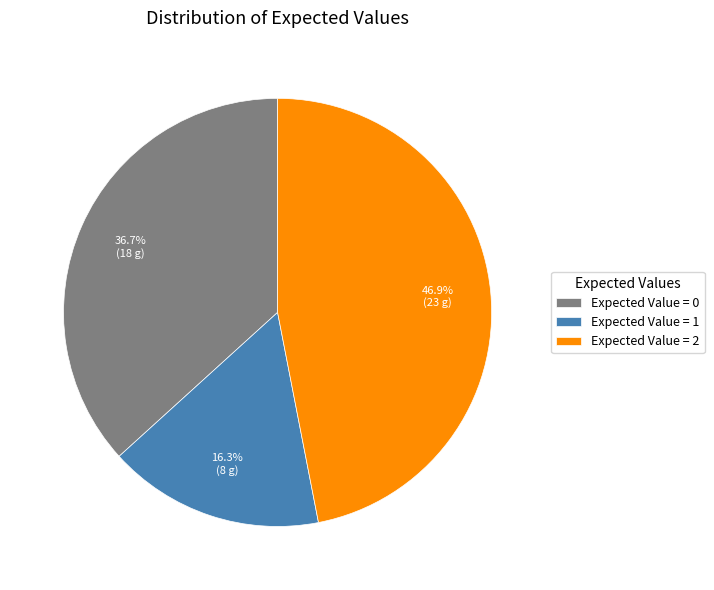

How much of the chart is everything except Expected Value = 0?

63.3%